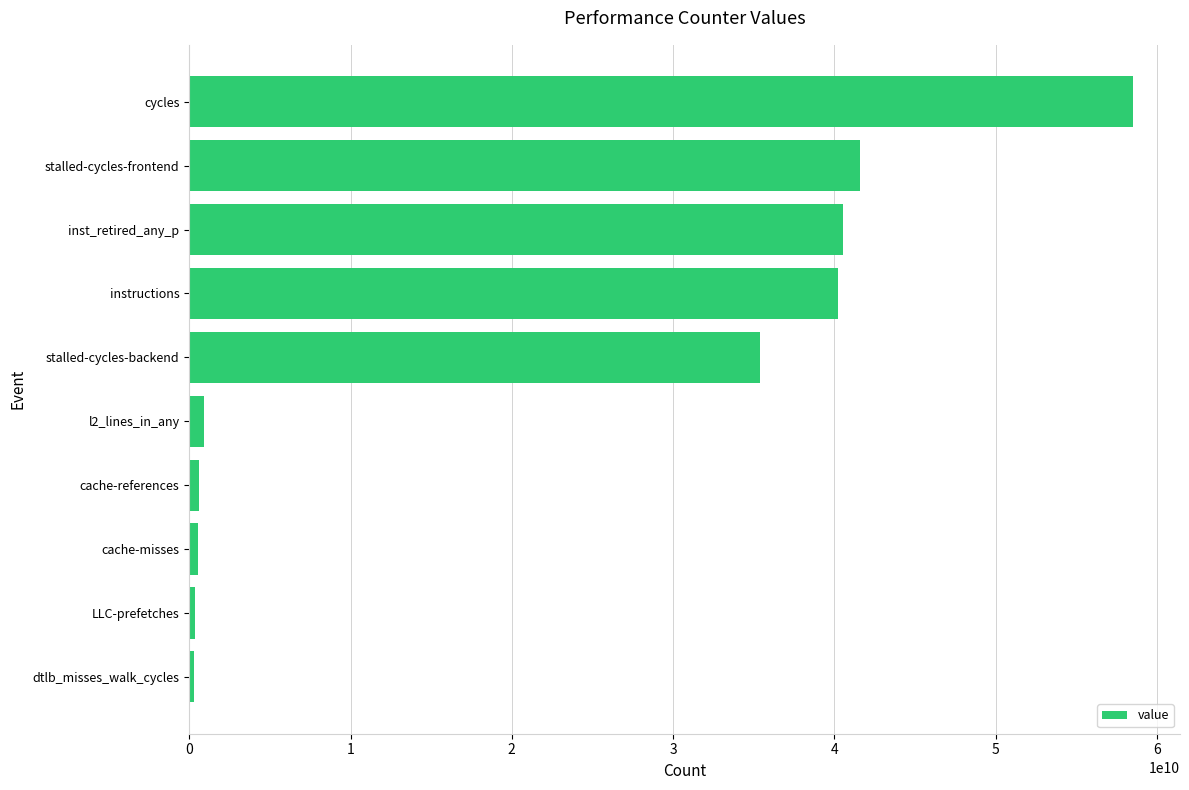

What value does the data have at instructions?

40237238093